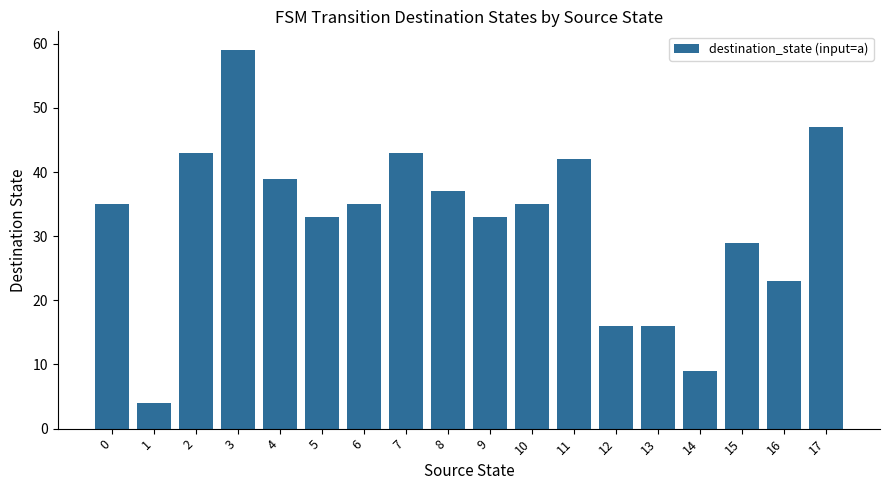

What is the approximate value at 6?

35